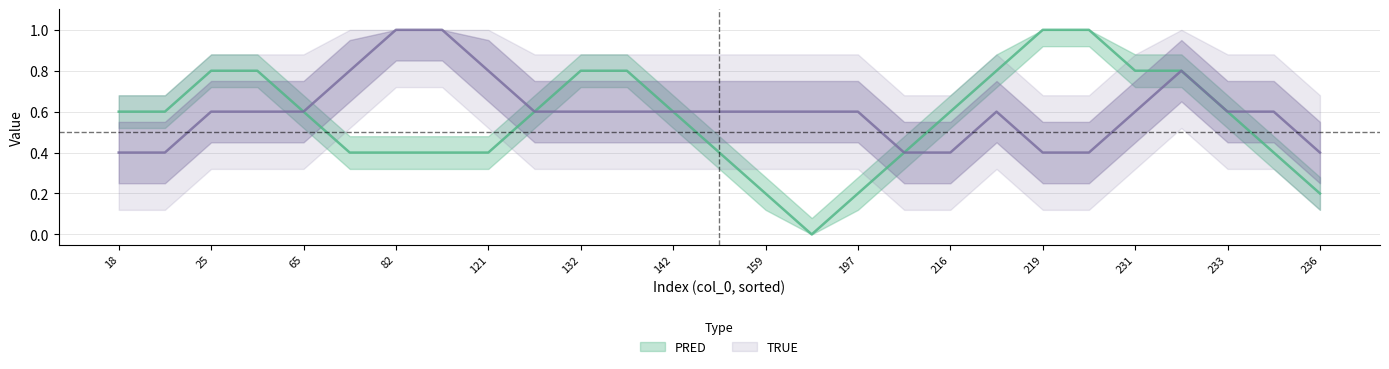

Reading left to right, list all the values displayed in this chart.

PRED: 18=1	24=1	25=1	34=0	65=1	69=1	82=0	104=0	121=0	126=1	132=1	138=1	142=1	147=0	159=0	193=0	197=0	200=0	216=1	217=1	219=1	225=1	231=1	232=1	233=0	234=1	236=0
TRUE: 18=1	24=1	25=0	34=0	65=1	69=1	82=1	104=1	121=1	126=1	132=0	138=0	142=1	147=1	159=1	193=0	197=0	200=1	216=1	217=0	219=0	225=1	231=0	232=1	233=1	234=1	236=0